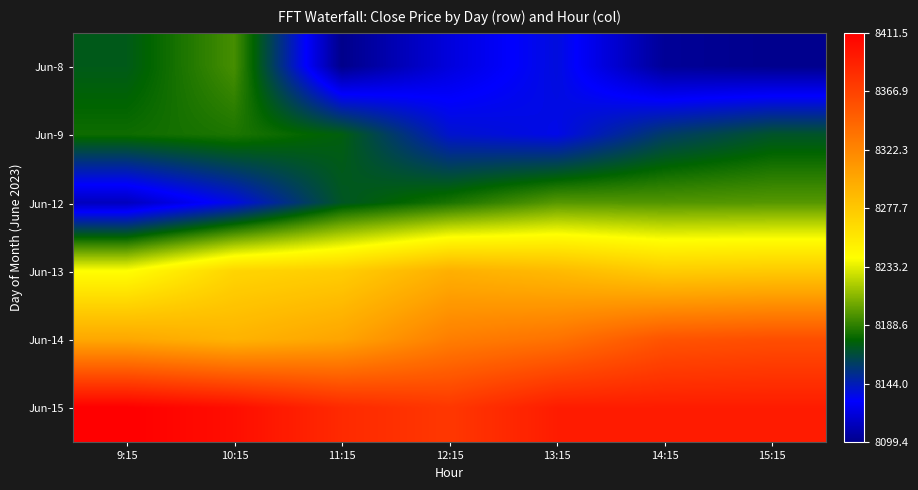

What is the total value across all series at 15:15?

49495.3